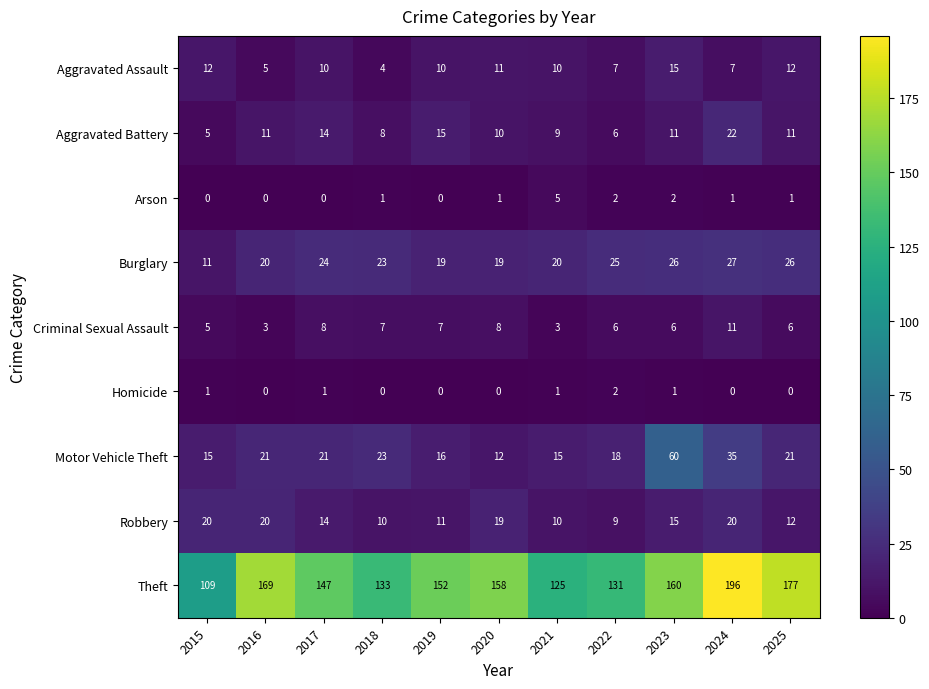

Is it true that Aggravated Battery equals 3 at 2015?

False